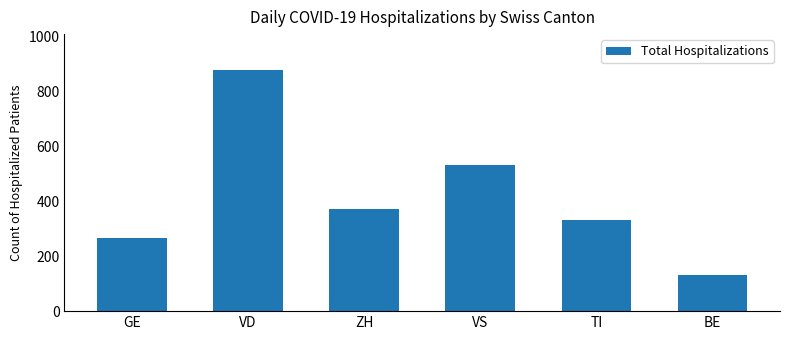

What is the difference between the maximum and second lowest values?

612